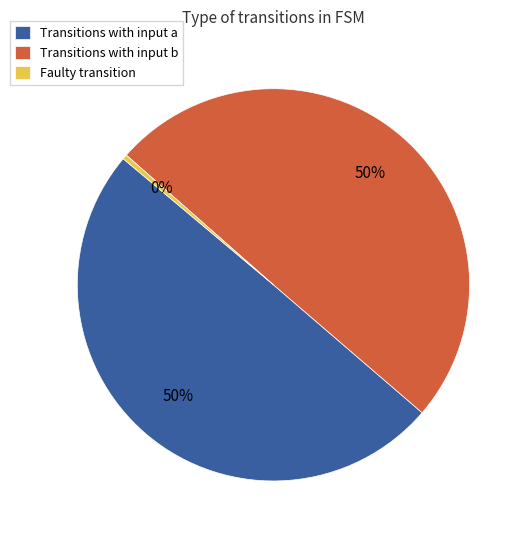

To the nearest percent, what is the average slice percentage?

33%